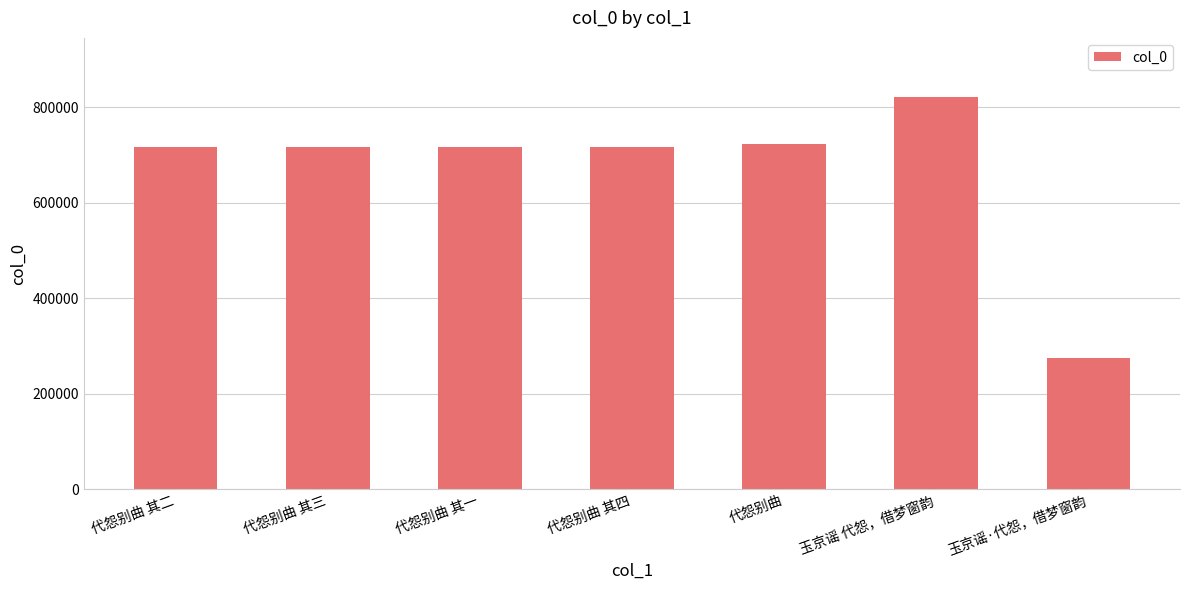

What is the value of the 3rd bar from the left?

717595